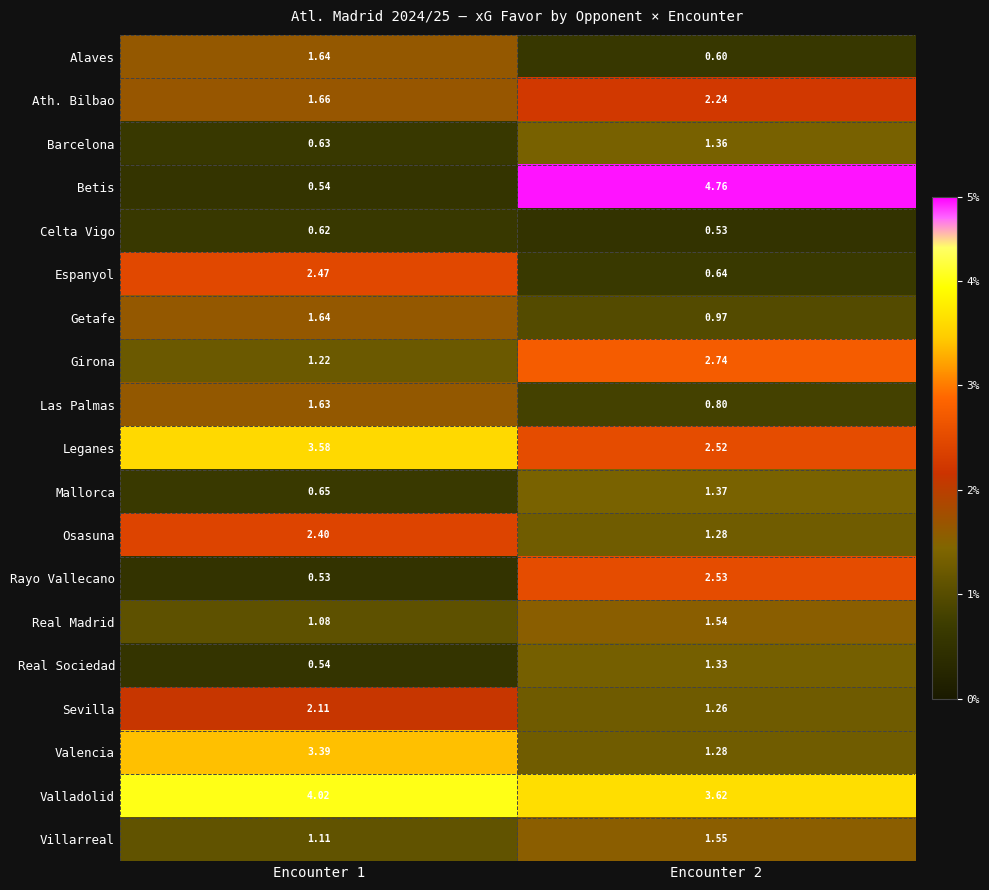

Which series has the largest total across all categories?

Valladolid